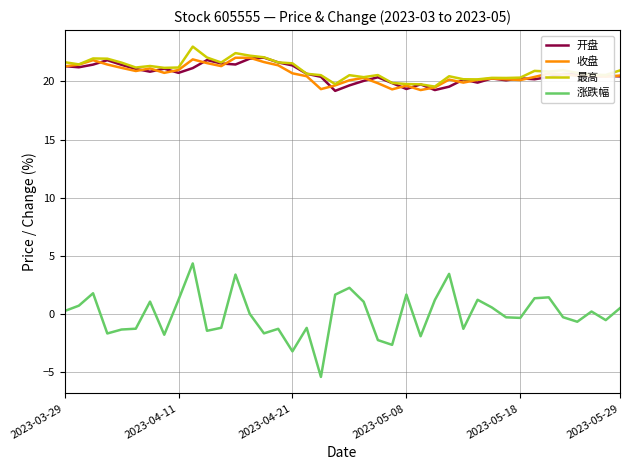

What is the minimum value for 收盘?

19.3